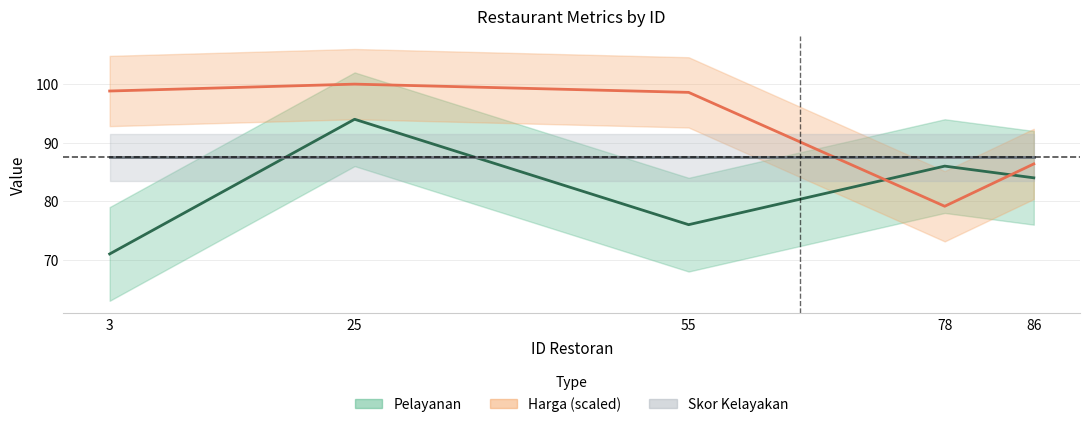

Is the value of Pelayanan at 86 greater than the value of harga_scaled at 86?

No